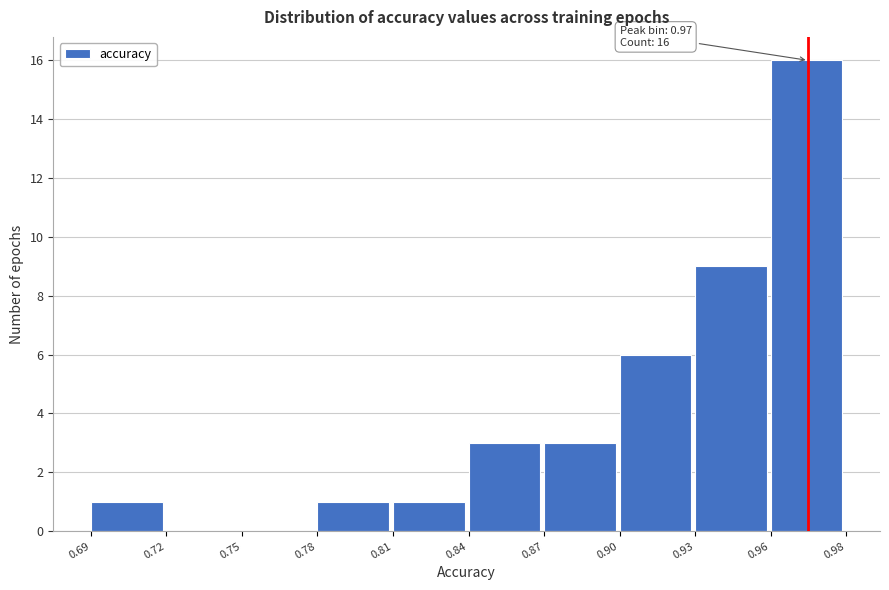

Reading left to right, list all the values displayed in this chart.

0.69=1	0.72=0	0.75=0	0.78=1	0.81=1	0.84=3	0.87=3	0.90=6	0.93=9	0.96=16